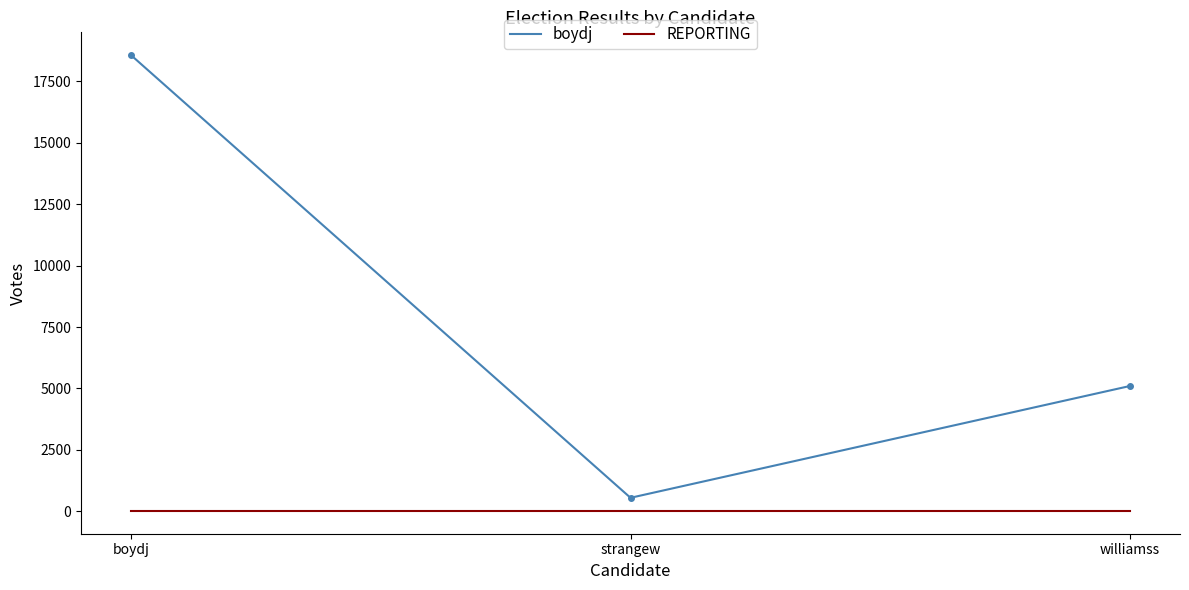

Reading left to right, transcribe all the data shown in this chart.

boydj: 18555	555	5102
REPORTING: 21	21	21